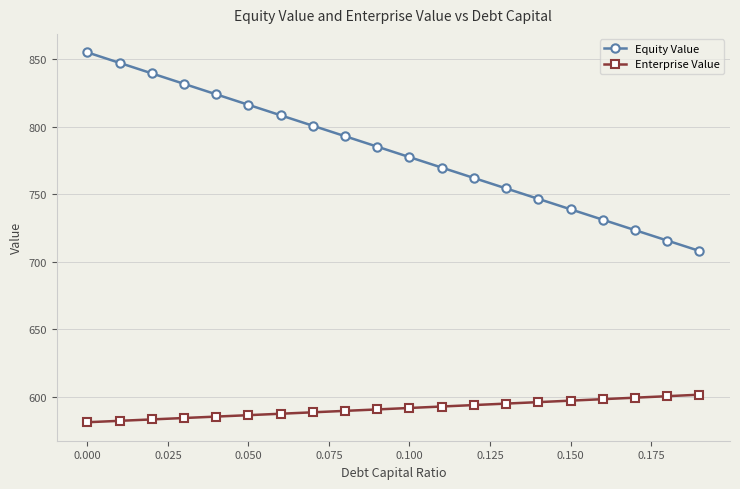

What is the value of the Enterprise Value point at the 10th from the left?

590.7